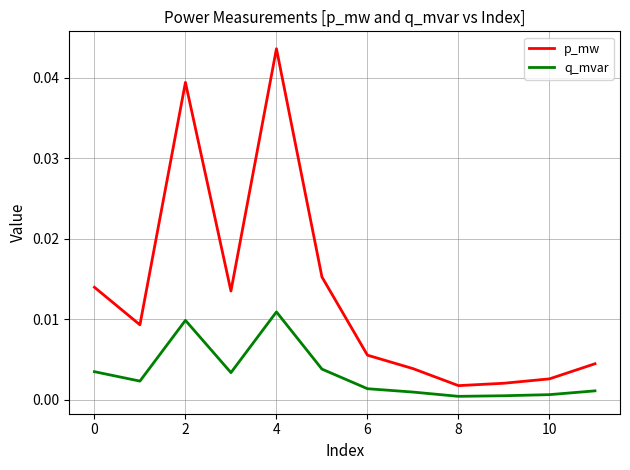

Rank the series by their maximum value, from lowest to highest.

q_mvar, p_mw